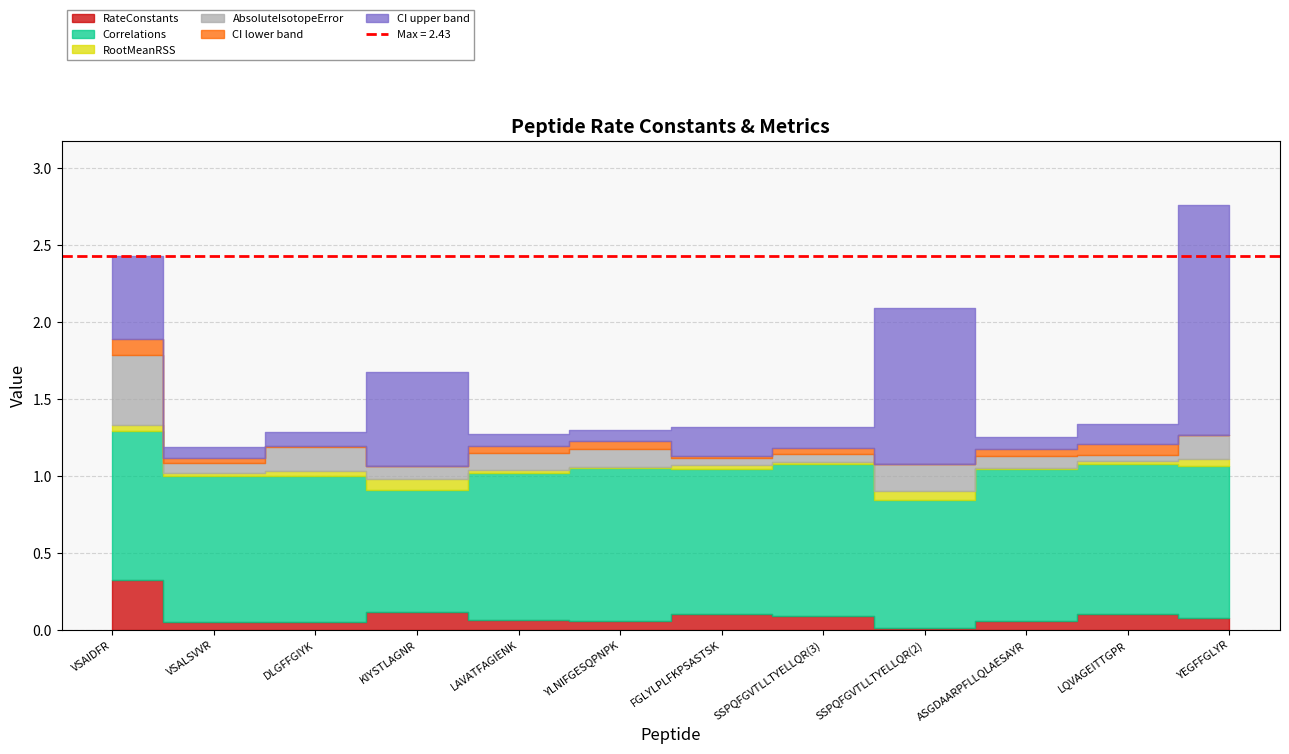

Which series ends up on top after the final intersection of AbsoluteIsotopeError and RateConstants?

AbsoluteIsotopeError